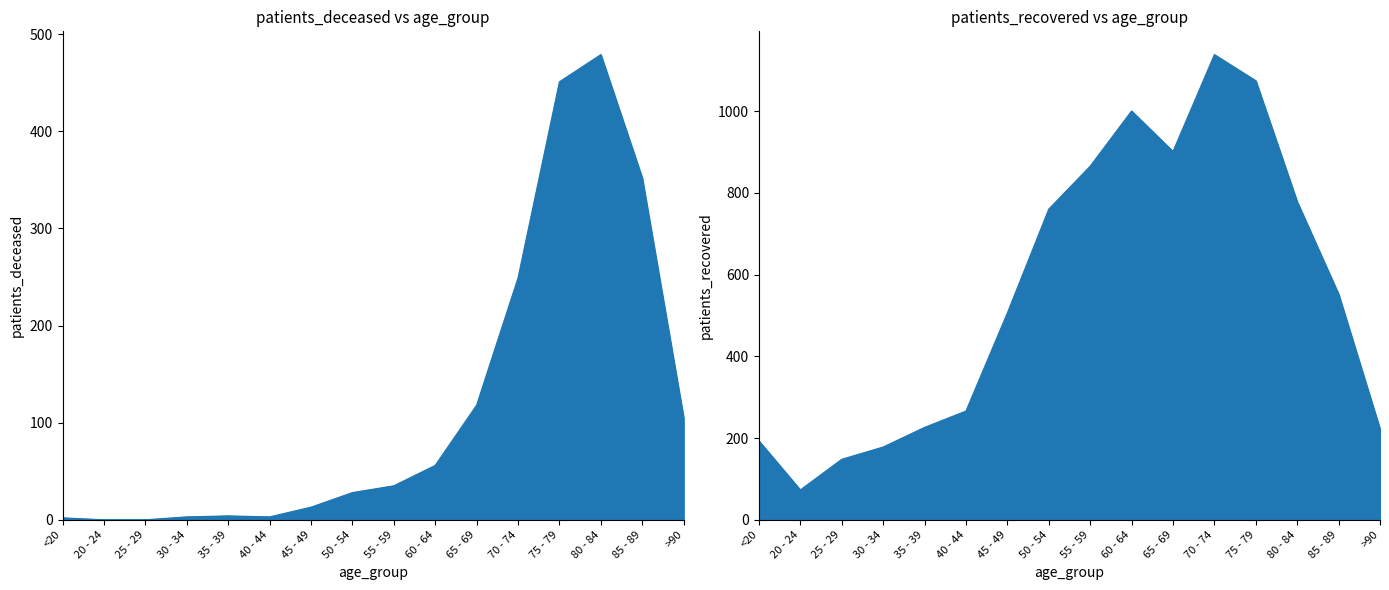

List the series in order of their peak value, lowest first.

patients_deceased, patients_recovered